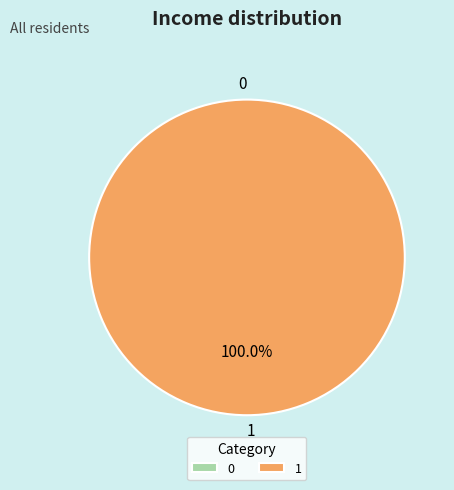

How many segments does this pie chart have?

2